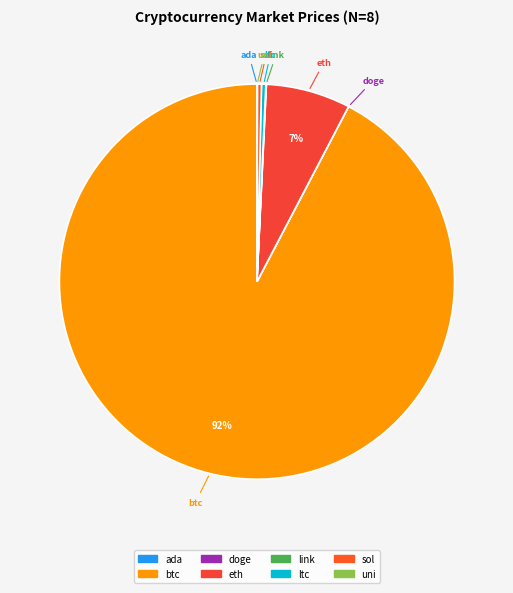

Which slice is the largest?

btc